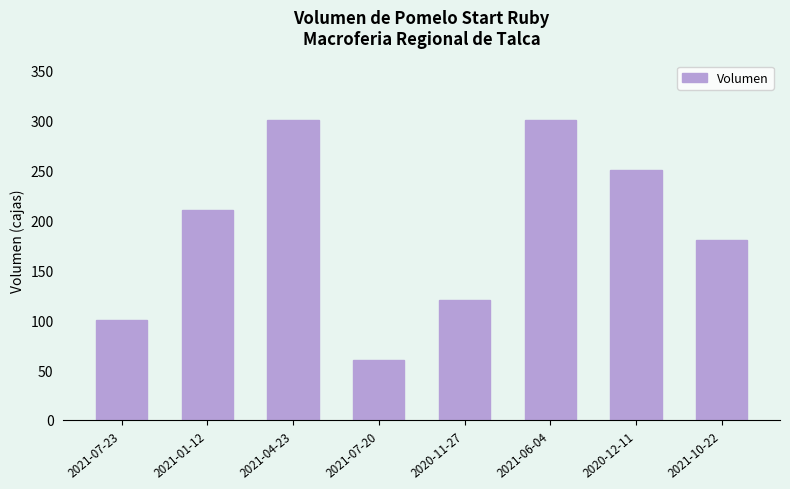

How many categories are shown in the chart?

8